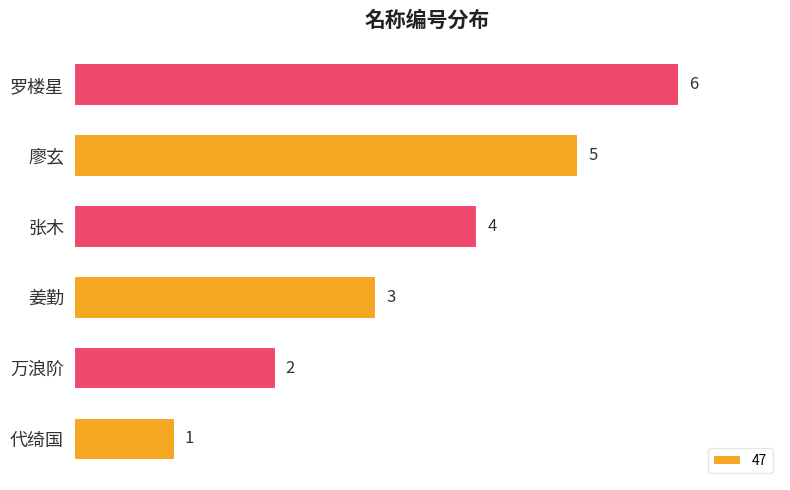

What is the smallest value displayed?

1